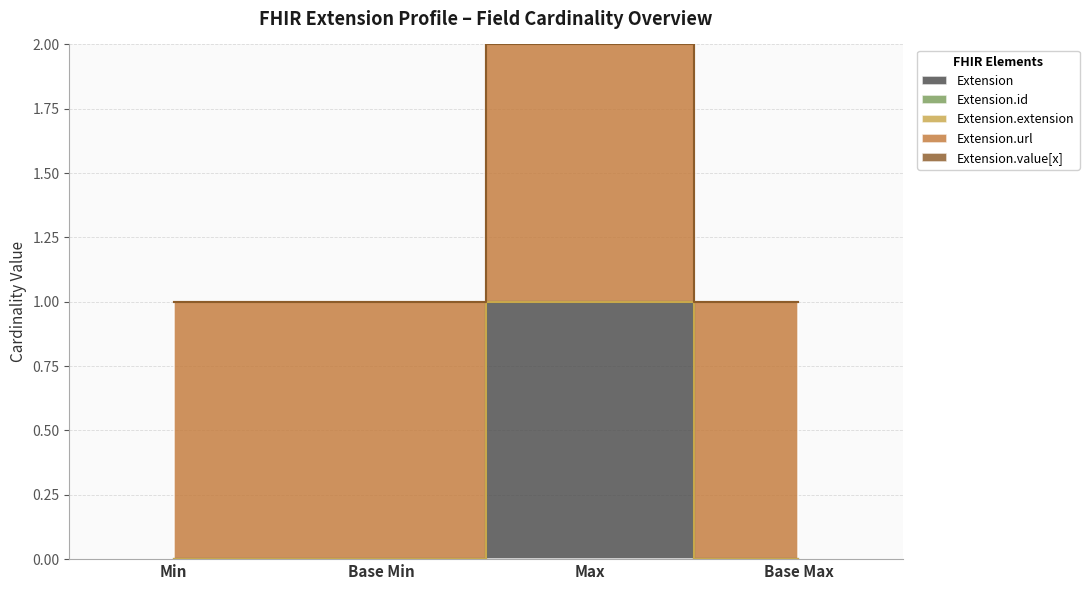

How many series are shown in this chart?

5